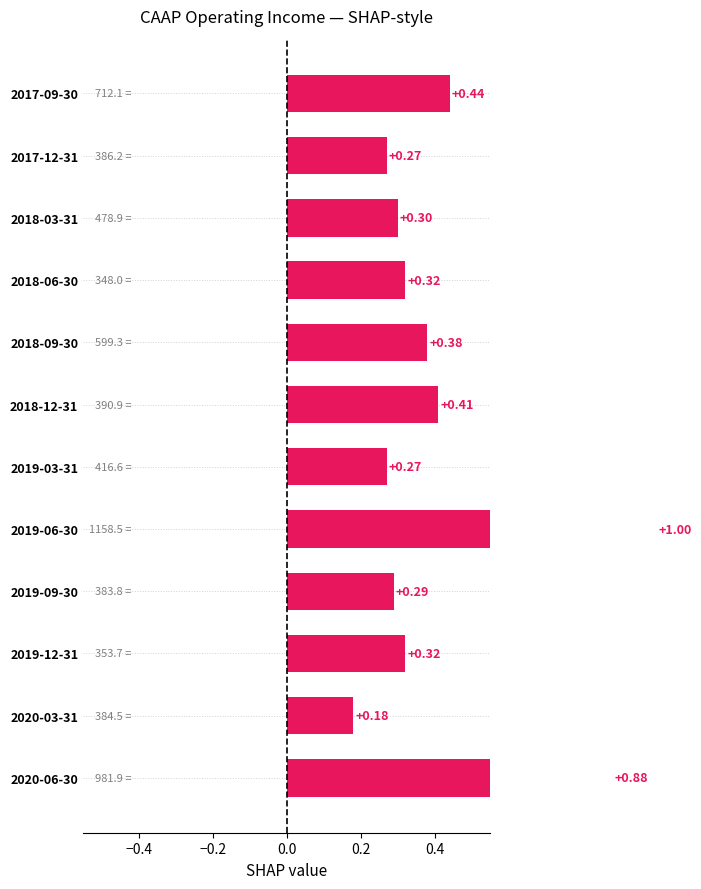

How many bars are there in total?

12